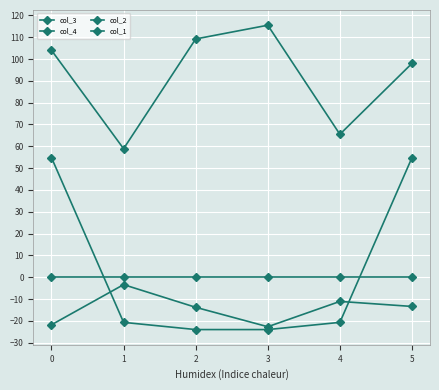

Which has a higher value, 4 or 2?

4